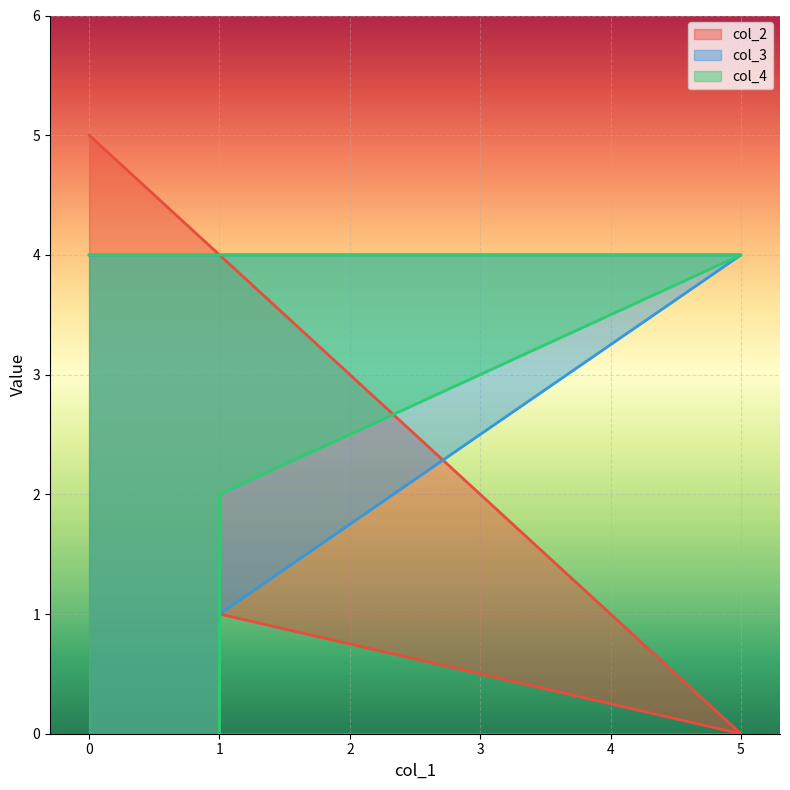

The col_3 series shows 2 at 0. True or false?

False